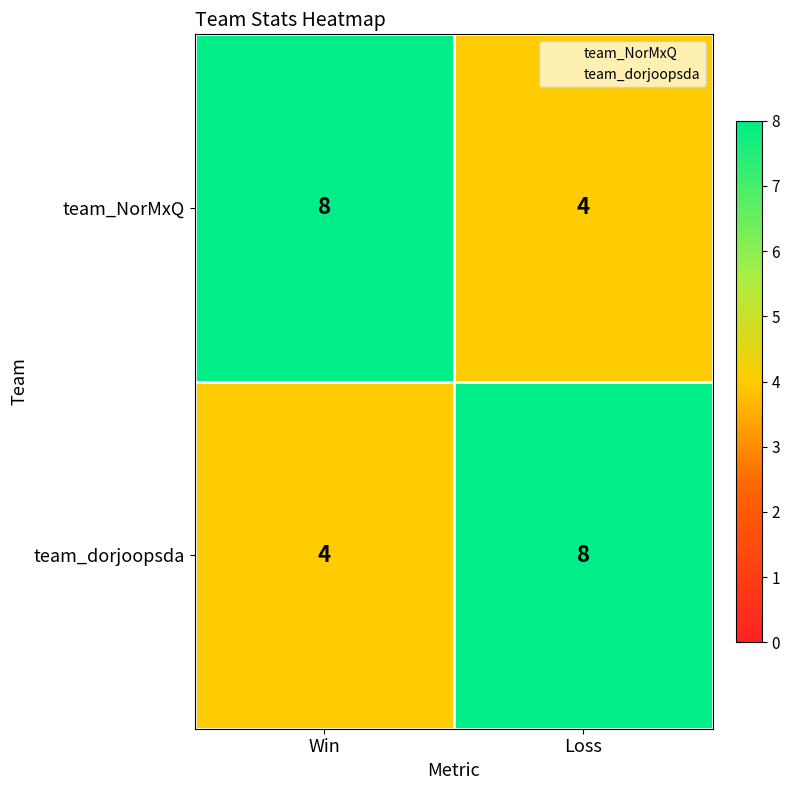

At Loss, list the series in order from smallest to largest.

team_NorMxQ, team_dorjoopsda